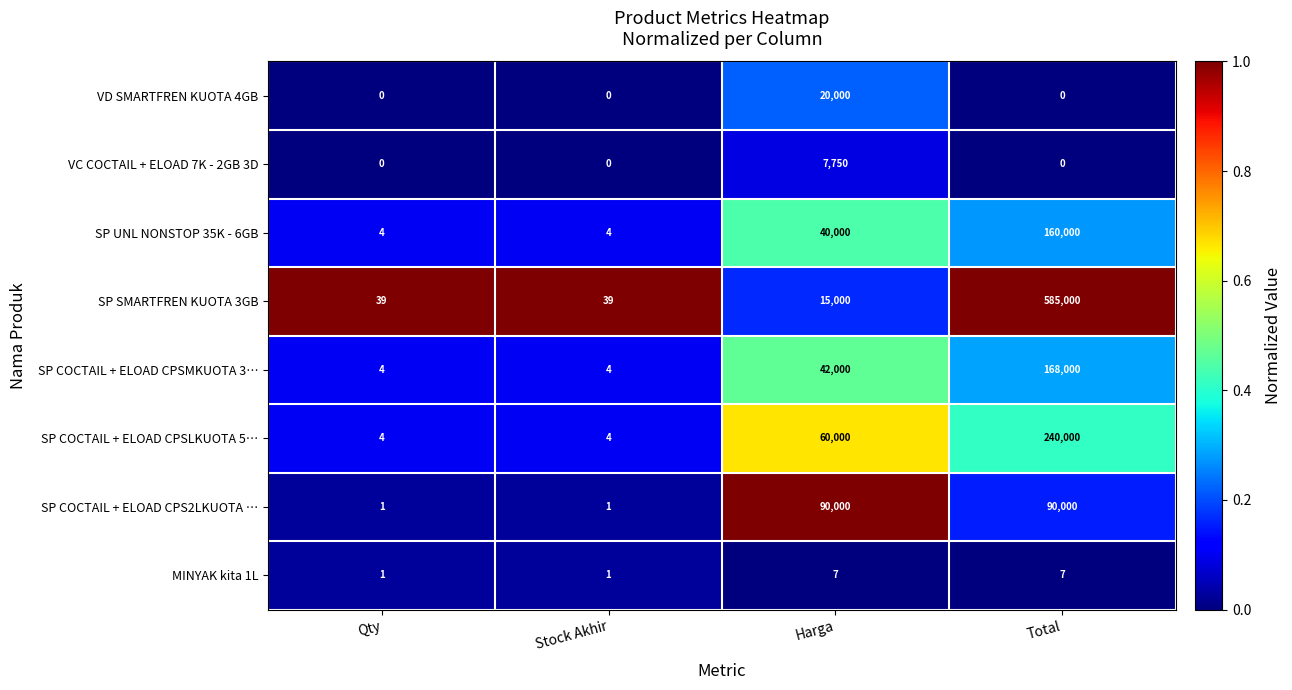

List the series in order of their peak value, highest first.

SP SMARTFREN KUOTA 3GB, SP COCTAIL + ELOAD CPSLKUOTA 5…, SP COCTAIL + ELOAD CPSMKUOTA 3…, SP UNL NONSTOP 35K - 6GB, SP COCTAIL + ELOAD CPS2LKUOTA …, VD SMARTFREN KUOTA 4GB, VC COCTAIL + ELOAD 7K - 2GB 3D, MINYAK kita 1L